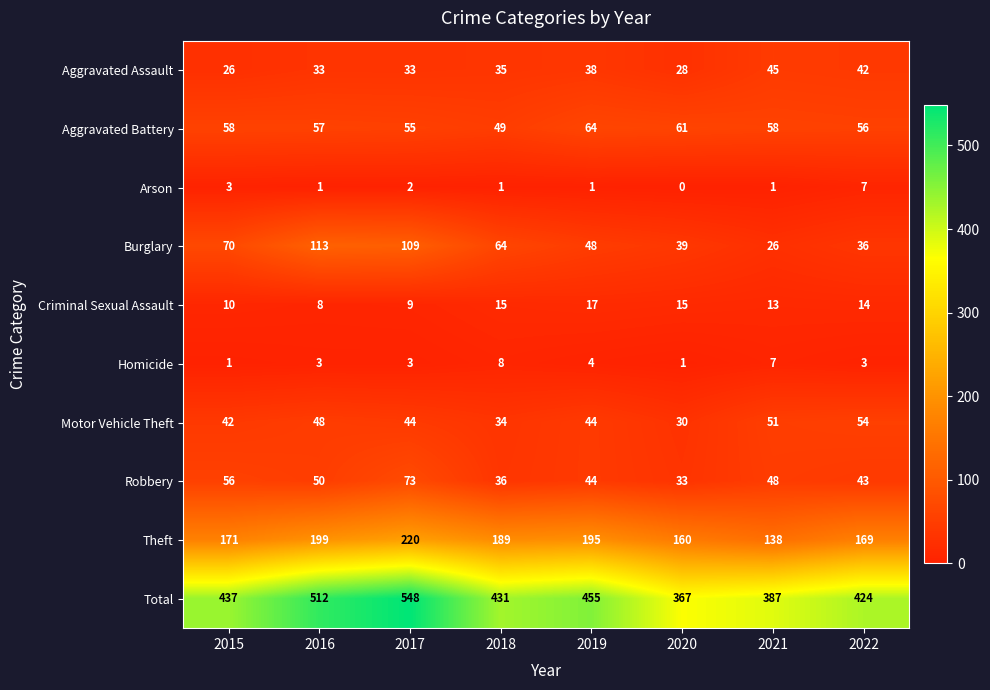

What is the maximum value for Total?

548